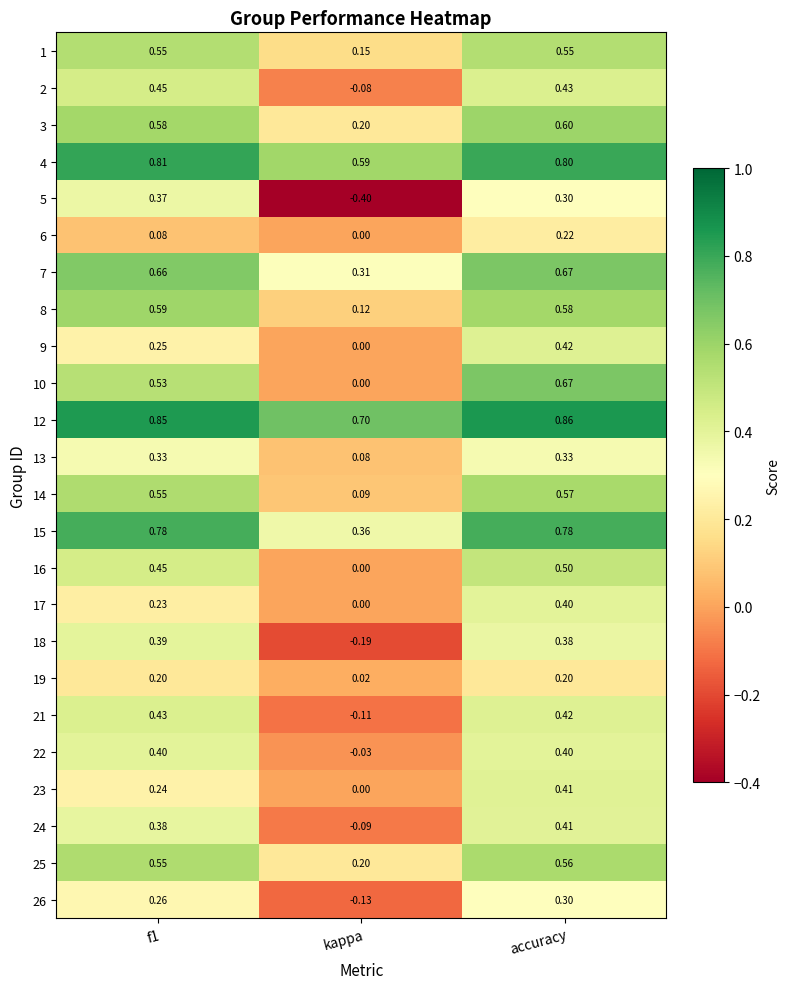

Where is 23 nearest to the value 0?

kappa